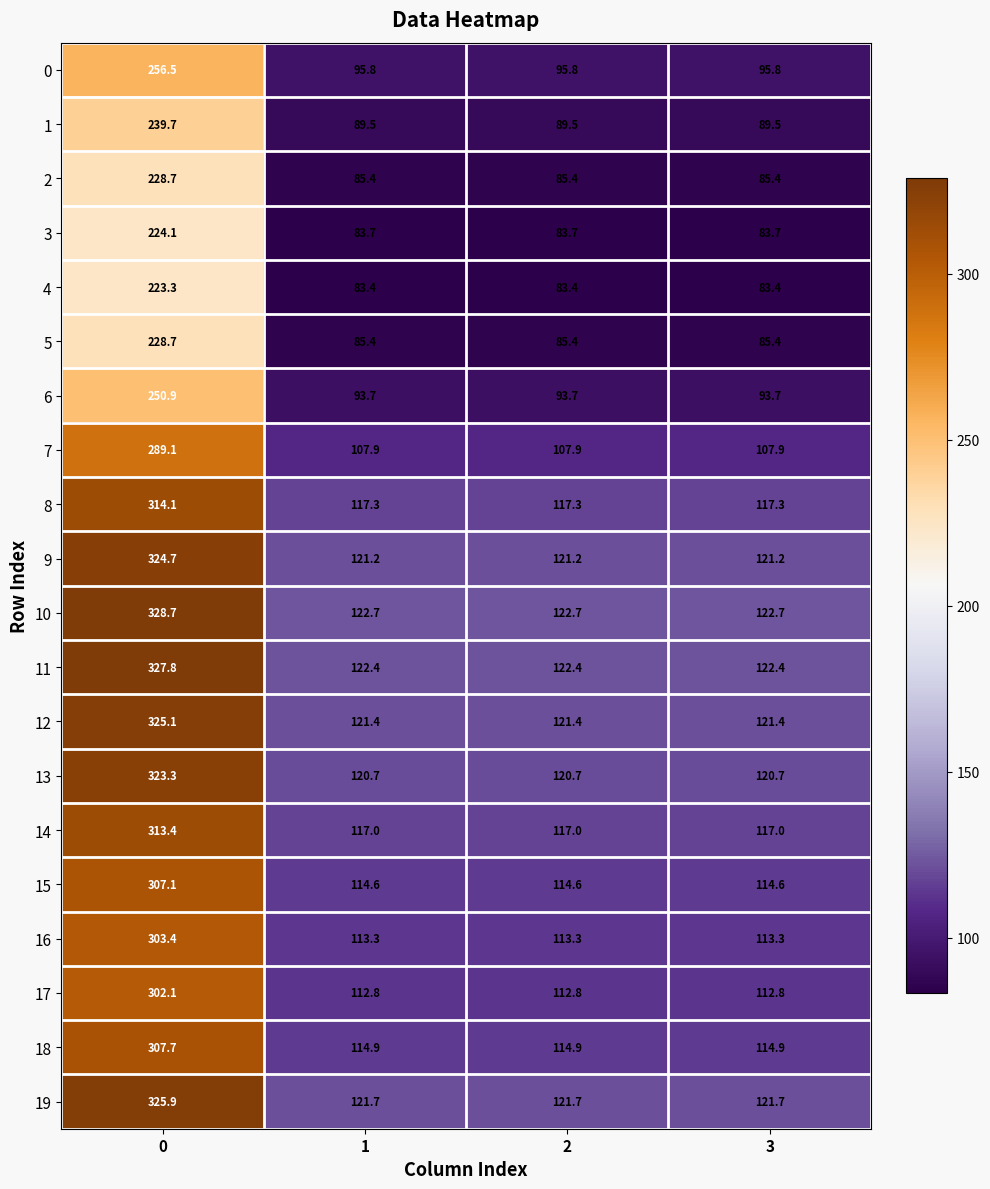

Which series has the largest range (max minus min)?

10